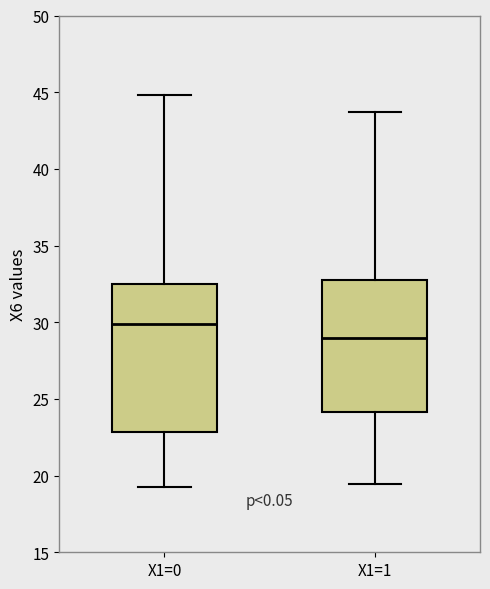

Reading left to right, read every box against the y-axis: the position of its median line, the range the box covers, and the ends of its whiskers. The values are not printed on the chart, so give them approximately, as read against the axis.

X1=0: median 30.0, box 23.0 to 32.5, whiskers 19.5 to 45.0
X1=1: median 29.0, box 24.0 to 32.5, whiskers 19.5 to 43.5